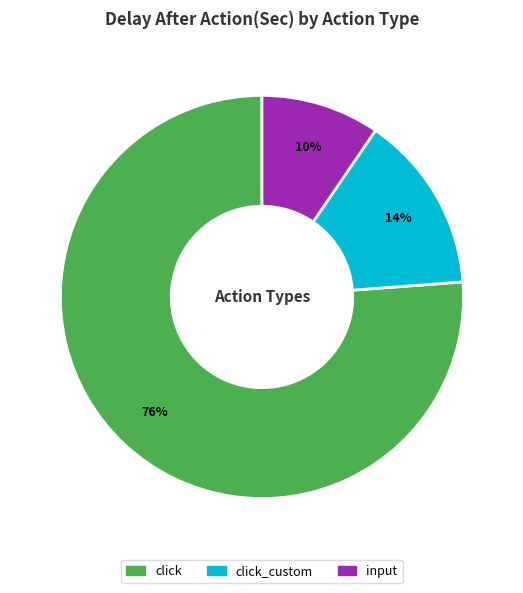

Which category has the biggest portion of the pie?

click